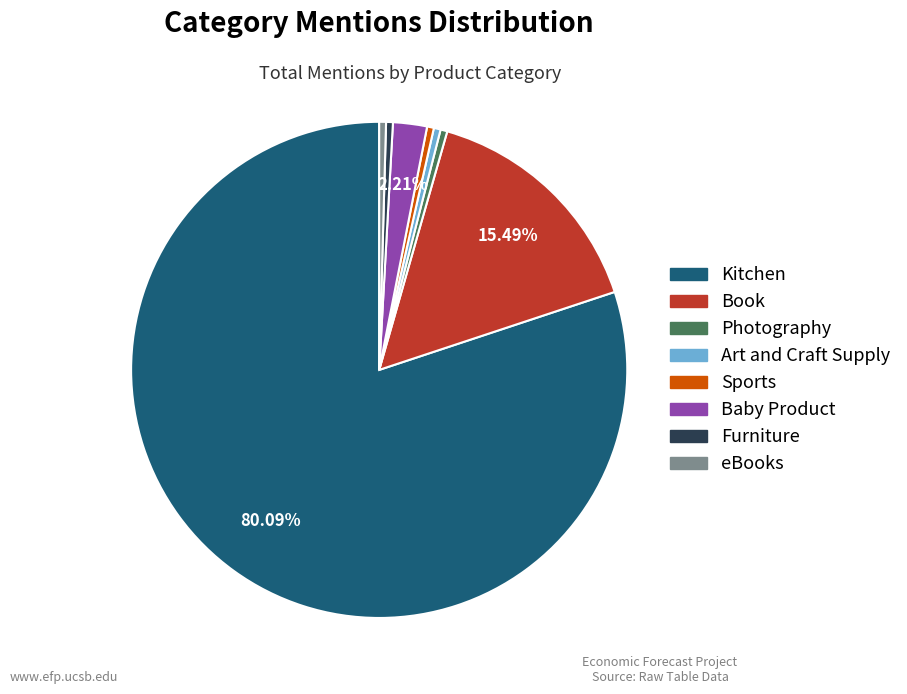

The Art and Craft Supply slice represents 0% of the pie. True or false?

True